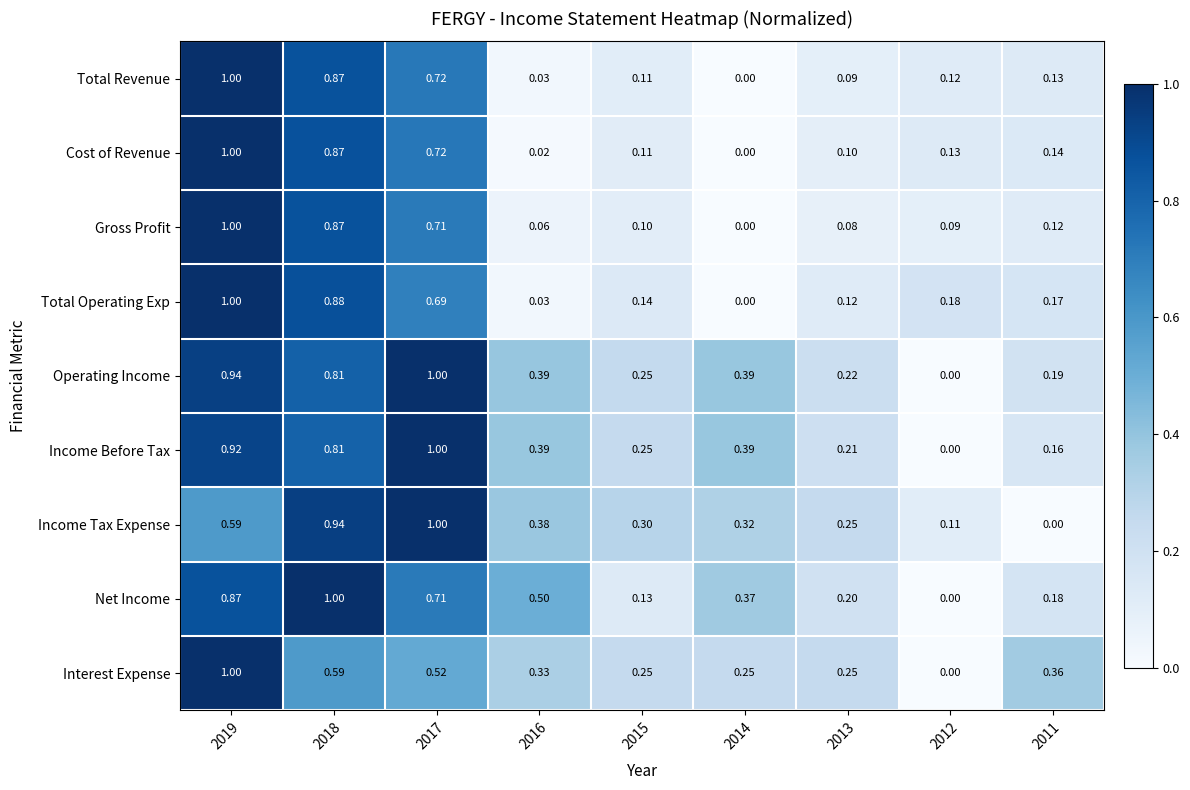

Which series has the largest total across all categories?

Operating Income